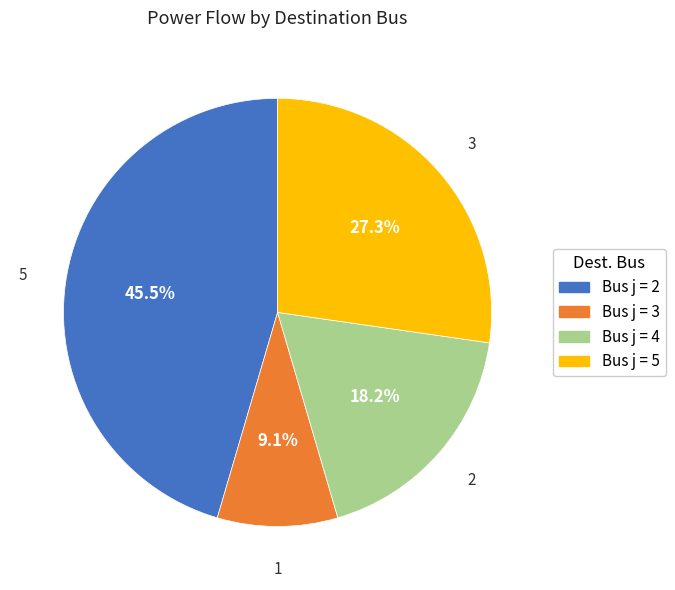

Is there any slice that represents more than half of the pie?

No